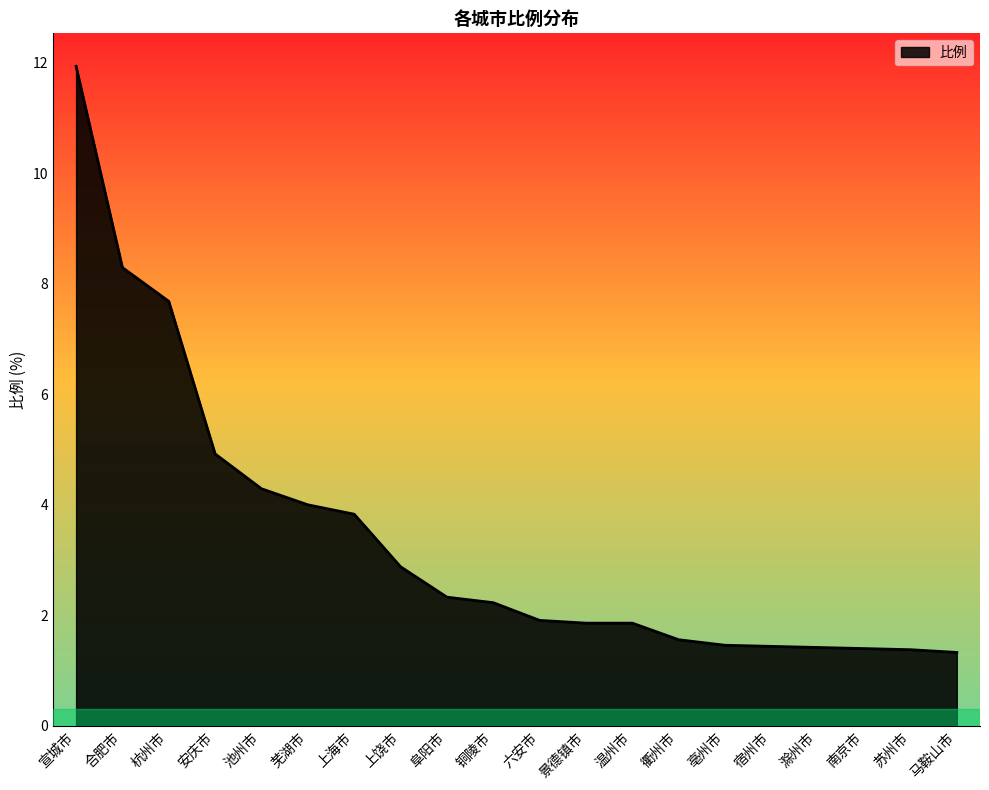

Which has a higher value, 宿州市 or 六安市?

六安市